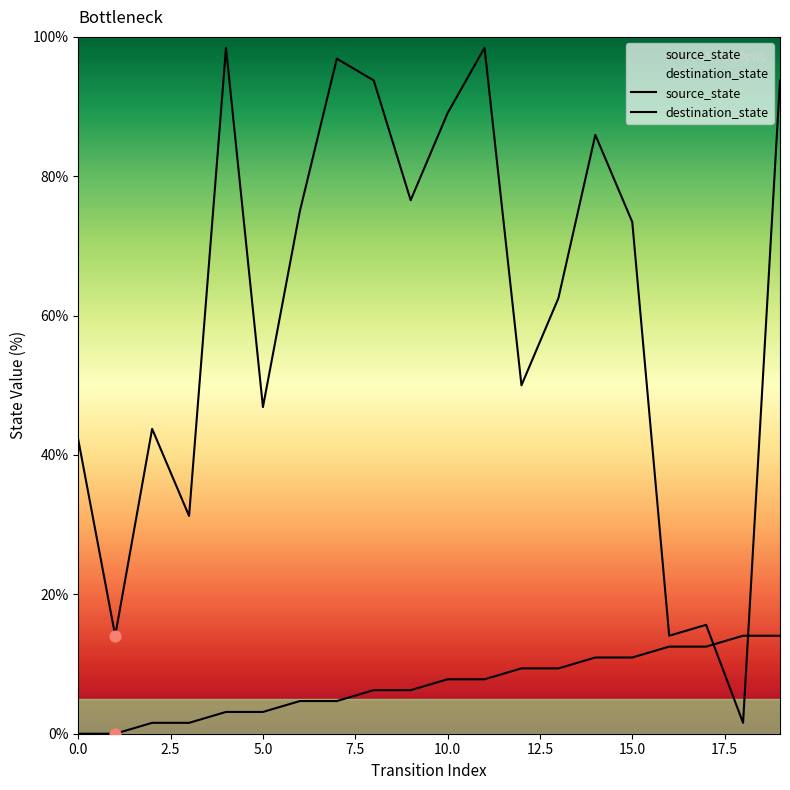

Which series has the largest total across all categories?

destination_state